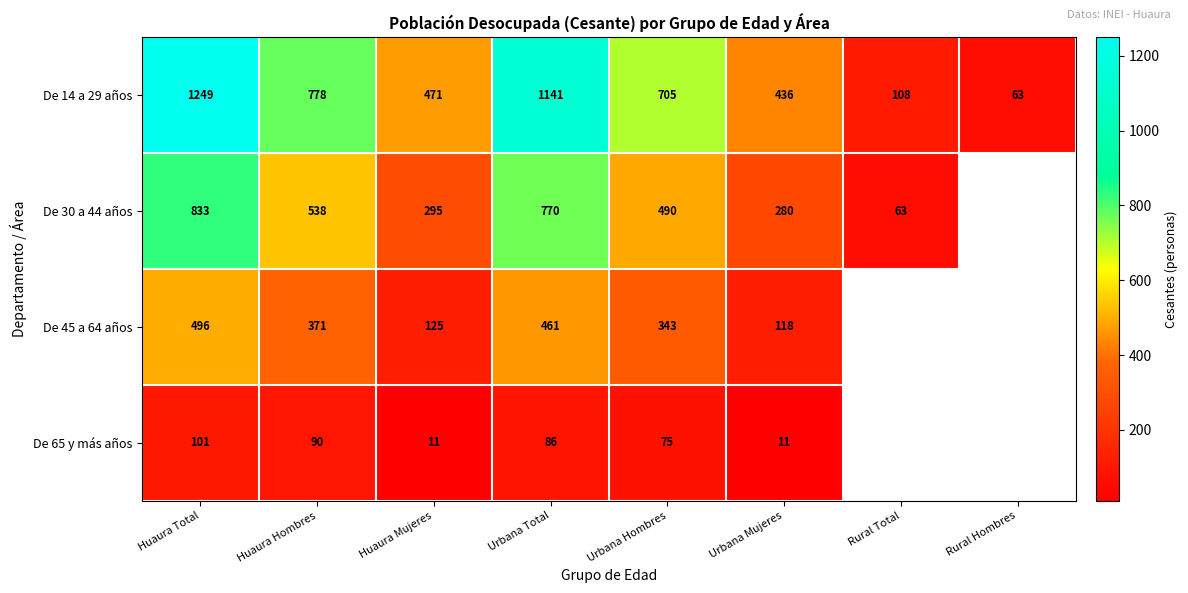

The De 14 a 29 años series shows 1970.2 at Huaura Total. True or false?

False